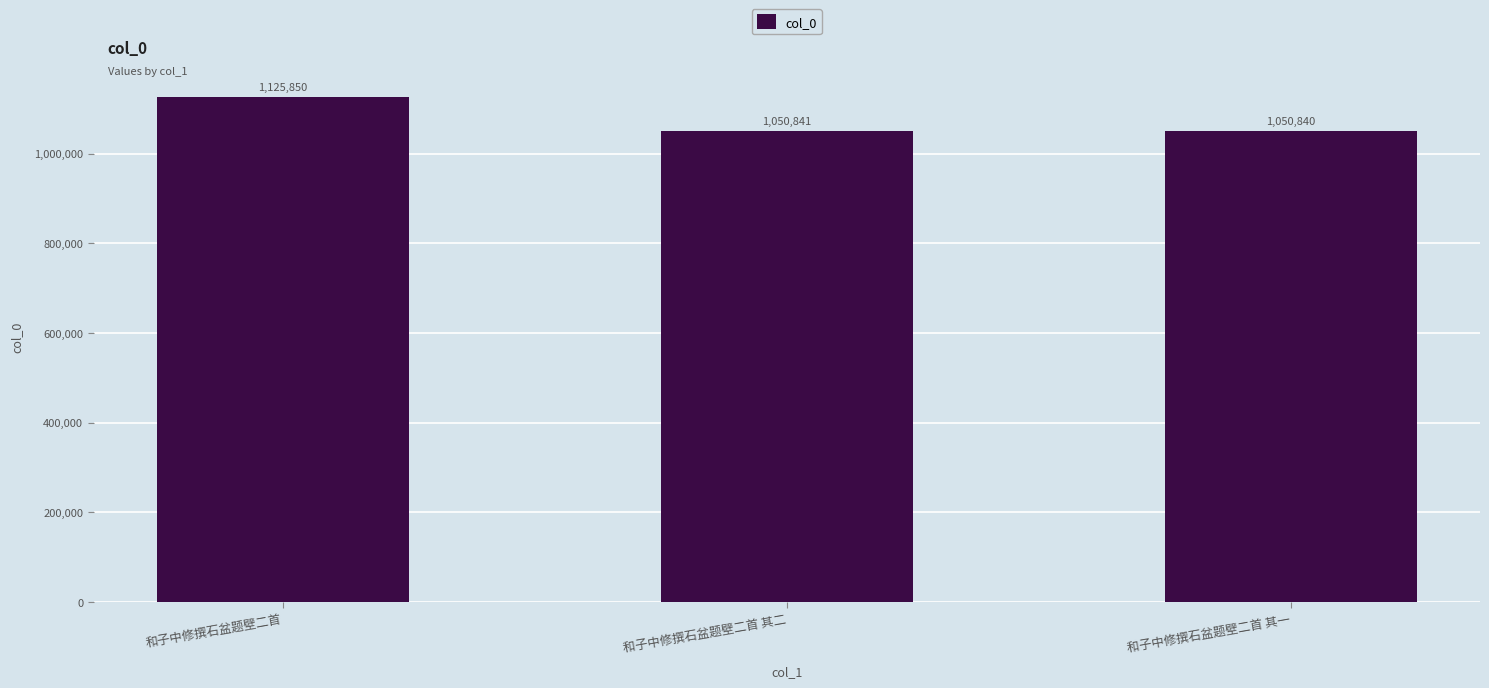

Rank the categories by value from lowest to highest.

和子中修撰石盆题壁二首 其一, 和子中修撰石盆题壁二首 其二, 和子中修撰石盆题壁二首